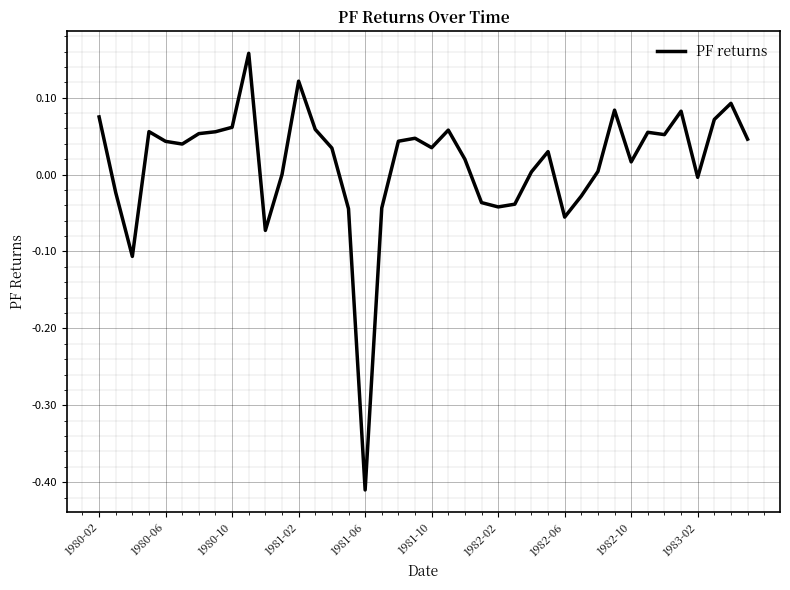

How many lines are shown in the chart?

1